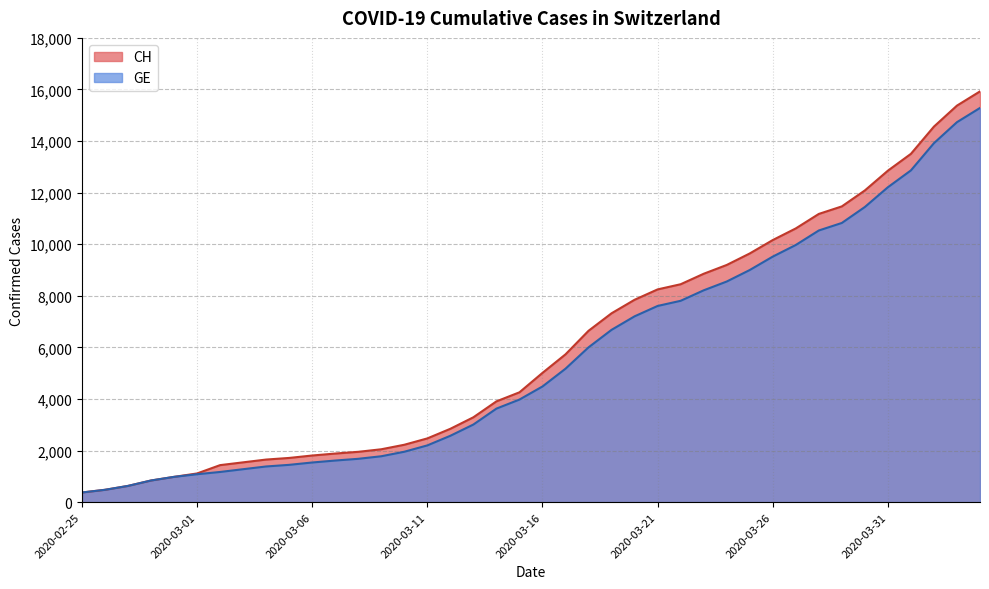

True or false: GE has more than 1 points higher than both neighbors.

False